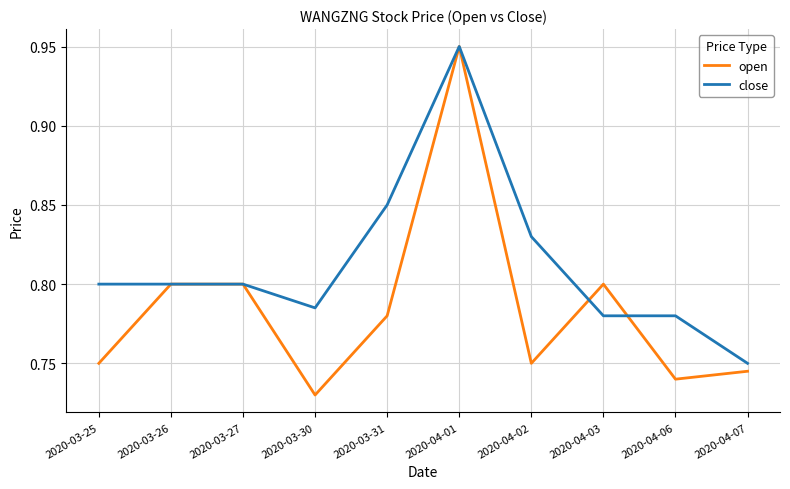

At which category is the sum across all series the highest?

2020-04-01